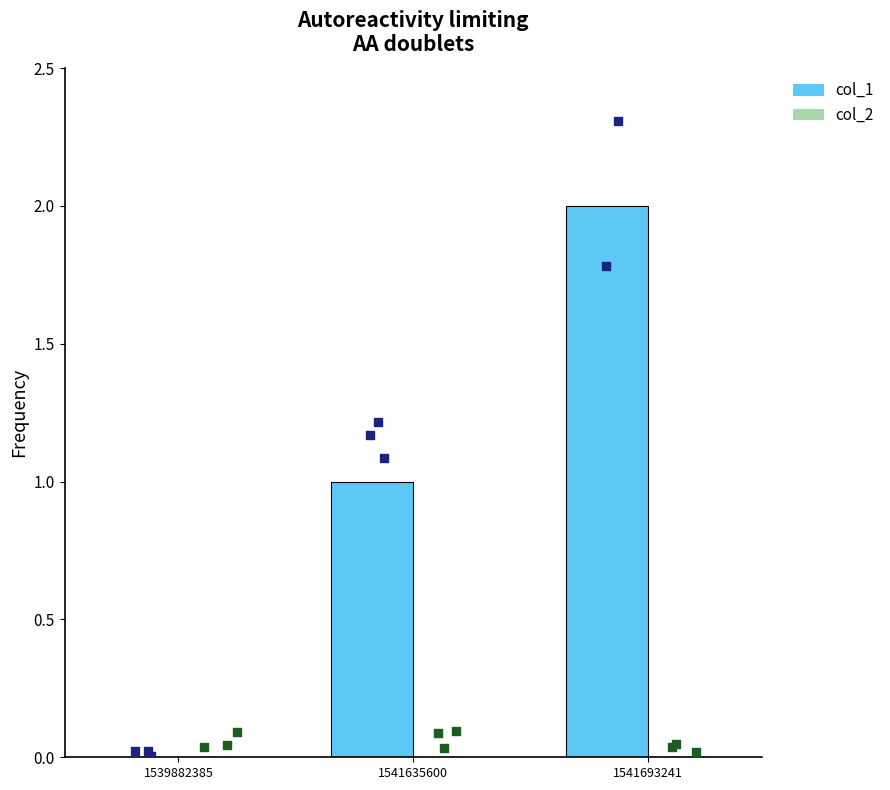

Which series reaches the minimum Y coordinate?

col_1